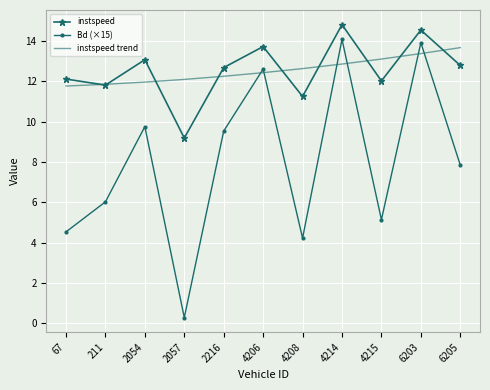

True or false: instspeed has a value of 12.0 at 4215.

True